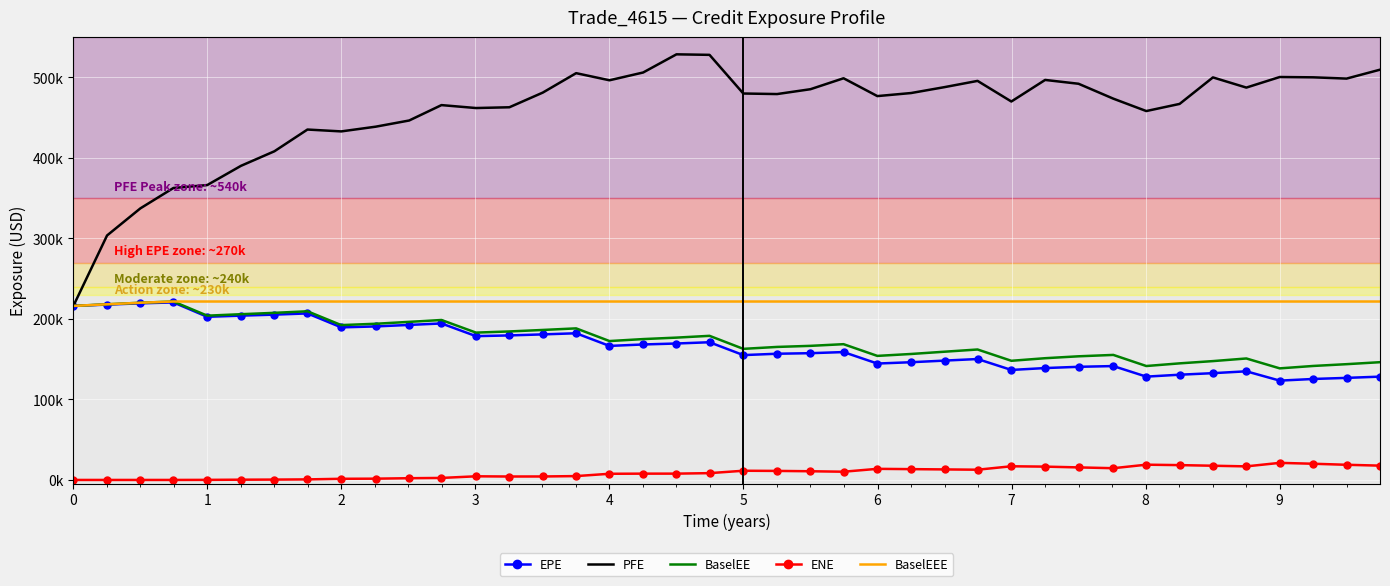

How many interior local valleys does the BaselEE series have?

9